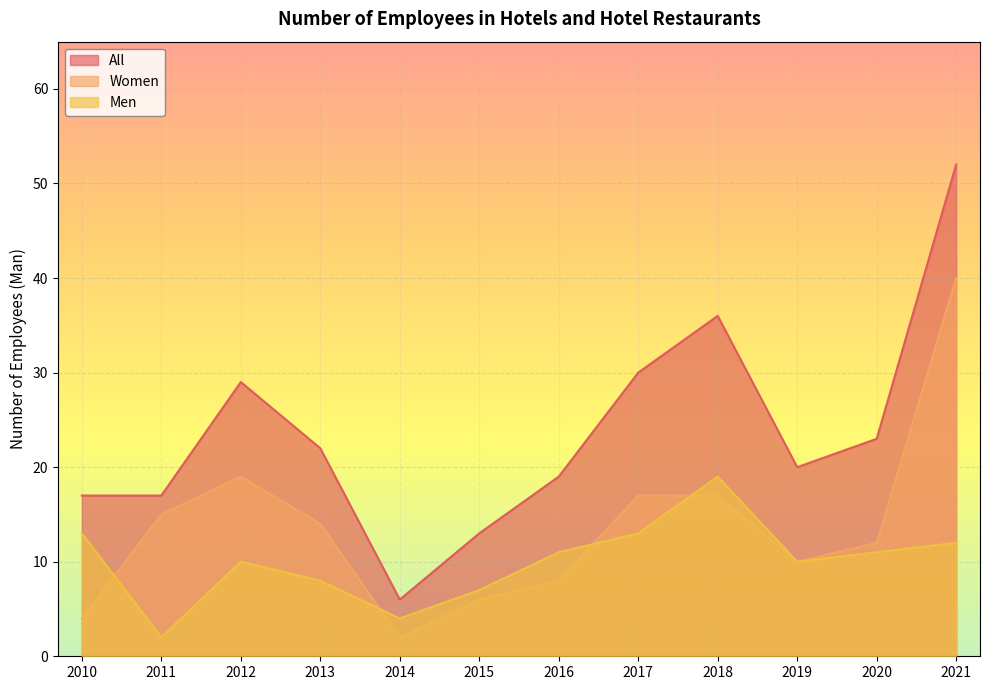

Between which two adjacent categories do Women and Men first intersect?

2010 and 2011